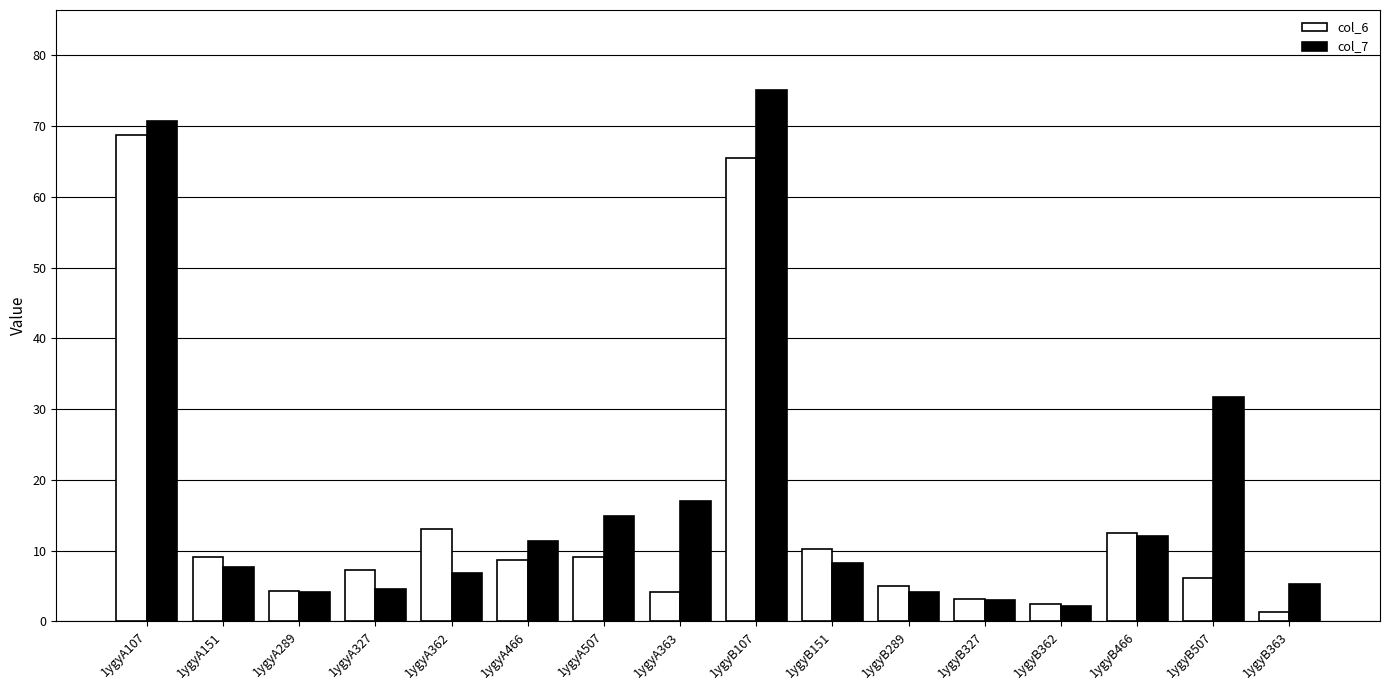

What is the sum of the col_6 values at 1ygyB362 and 1ygyB466?

14.8